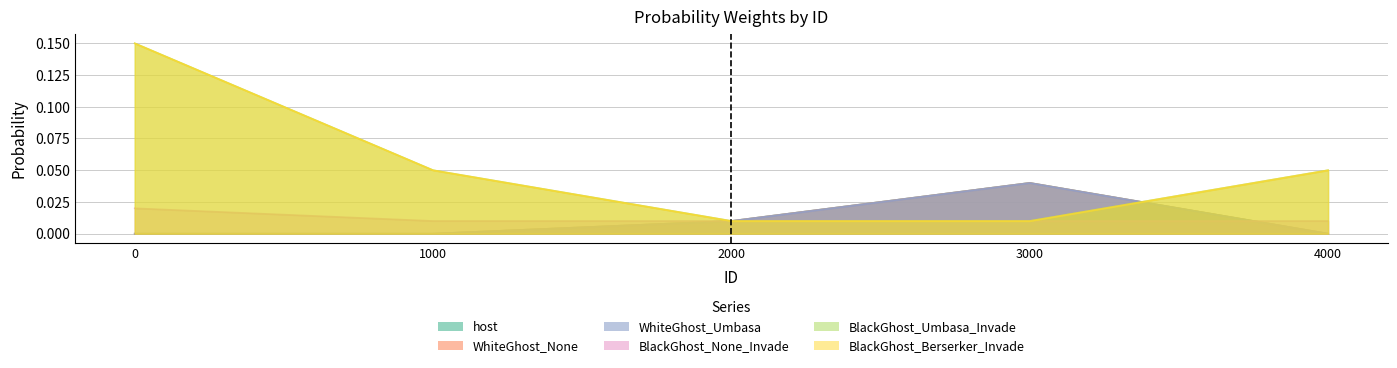

How many host values are between 0 and 1?

5